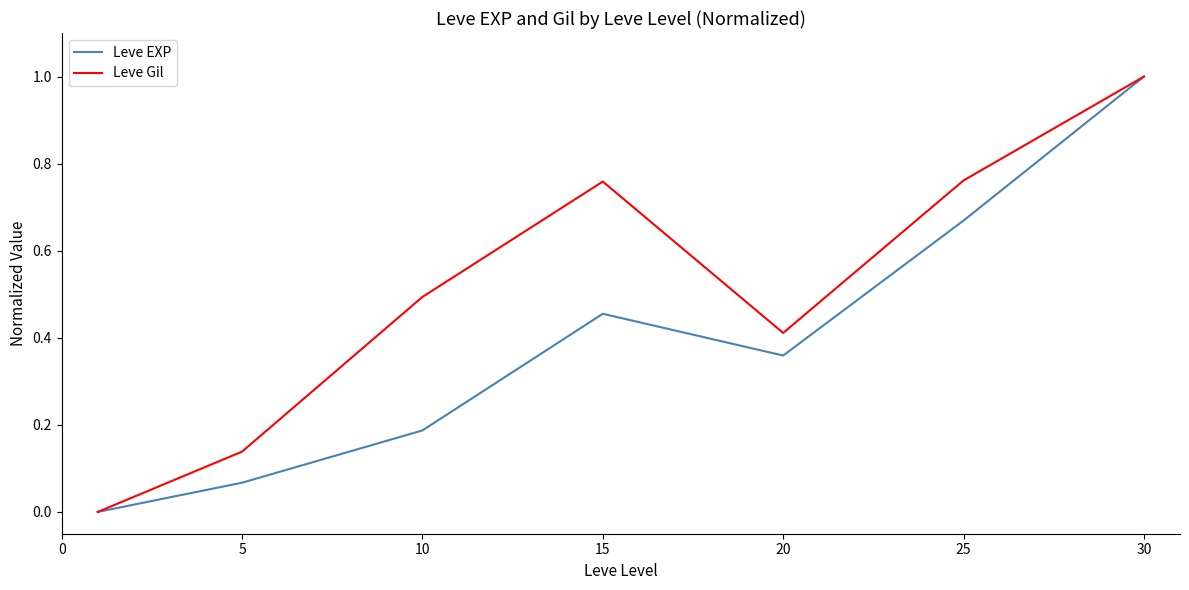

Rank the series by their average value, from highest to lowest.

Leve Gil, Leve EXP